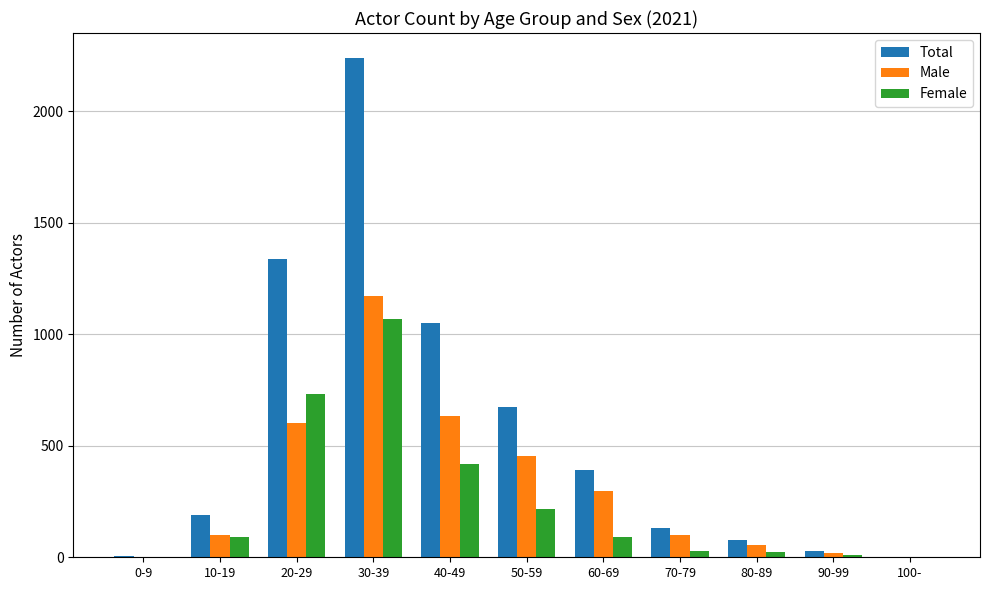

What is the sum of all Female values?

2687